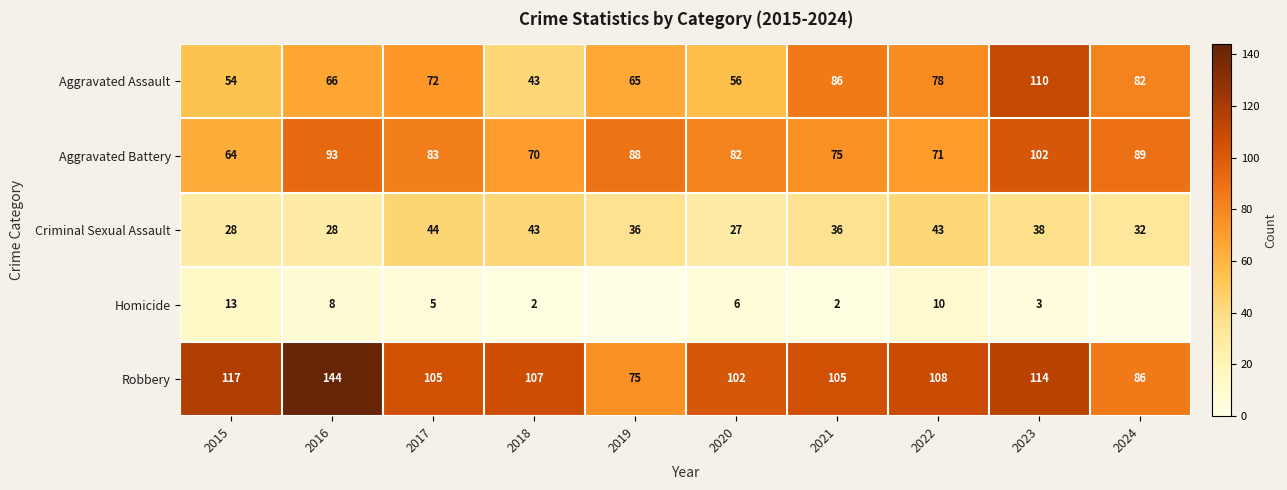

What is the sum of the Aggravated Battery values at 2022 and 2023?

173